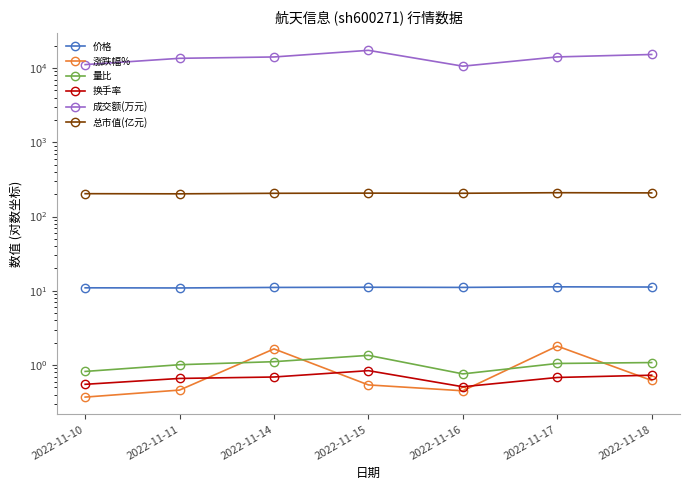

Rank the series at 2022-11-14 from lowest to highest value.

换手率, 量比, 涨跌幅%, 价格, 总市值(亿元), 成交额(万元)